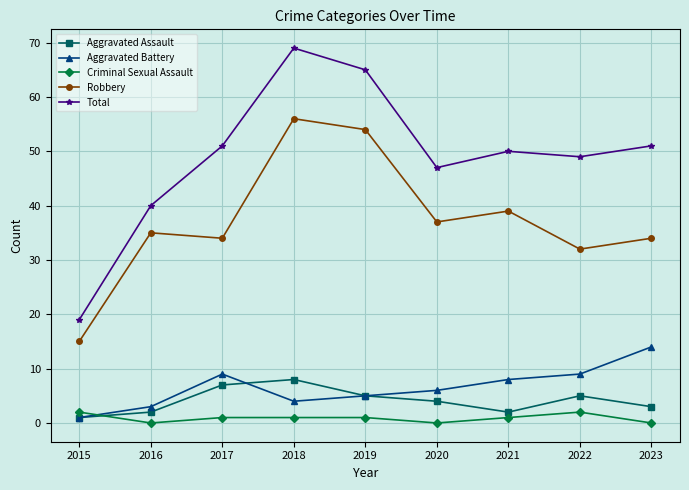

Between 2016 and 2020, which series saw the biggest shift?

Total